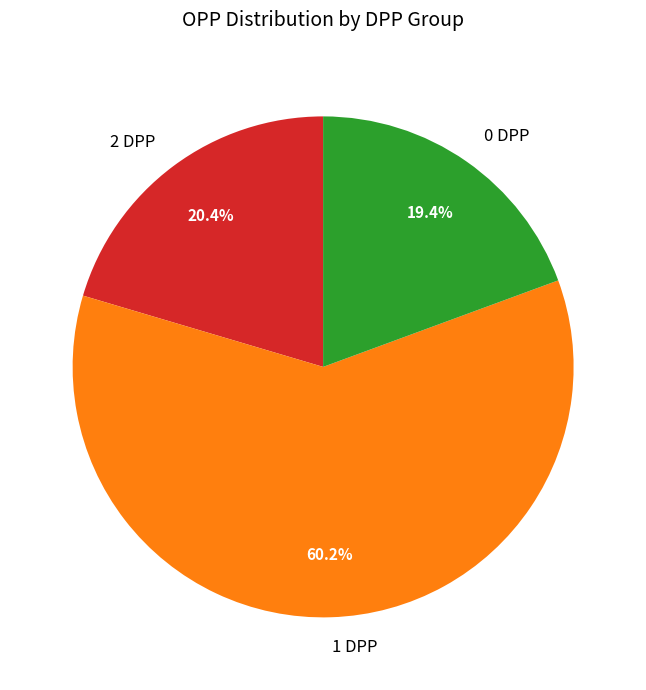

Approximately how many times larger is the value at 1 DPP compared to 2 DPP?

3.0